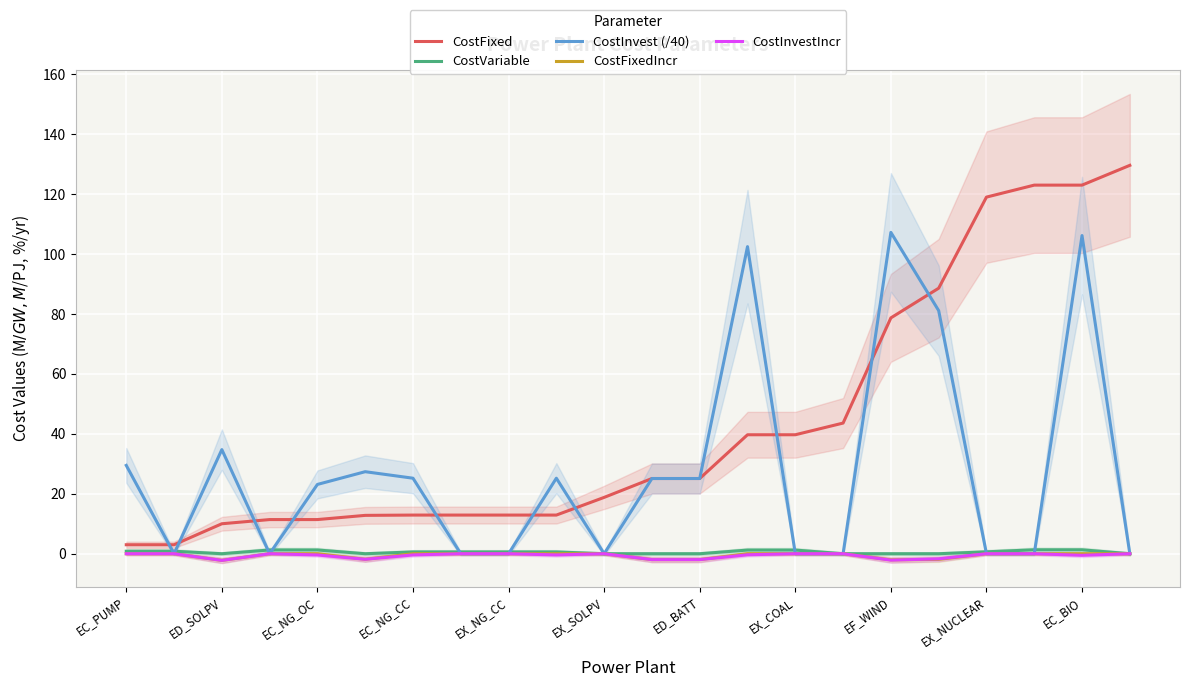

What are all the series names shown in the legend?

CostFixed, CostVariable, CostInvest (/40), CostFixedIncr, CostInvestIncr